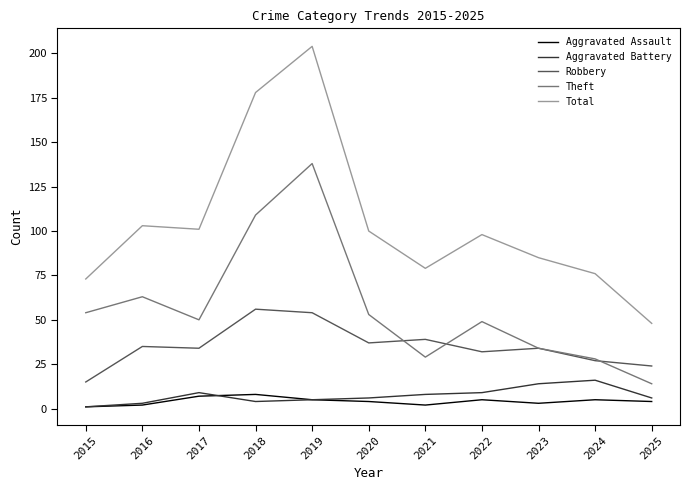

What is the highest value of the Aggravated Battery series?

16